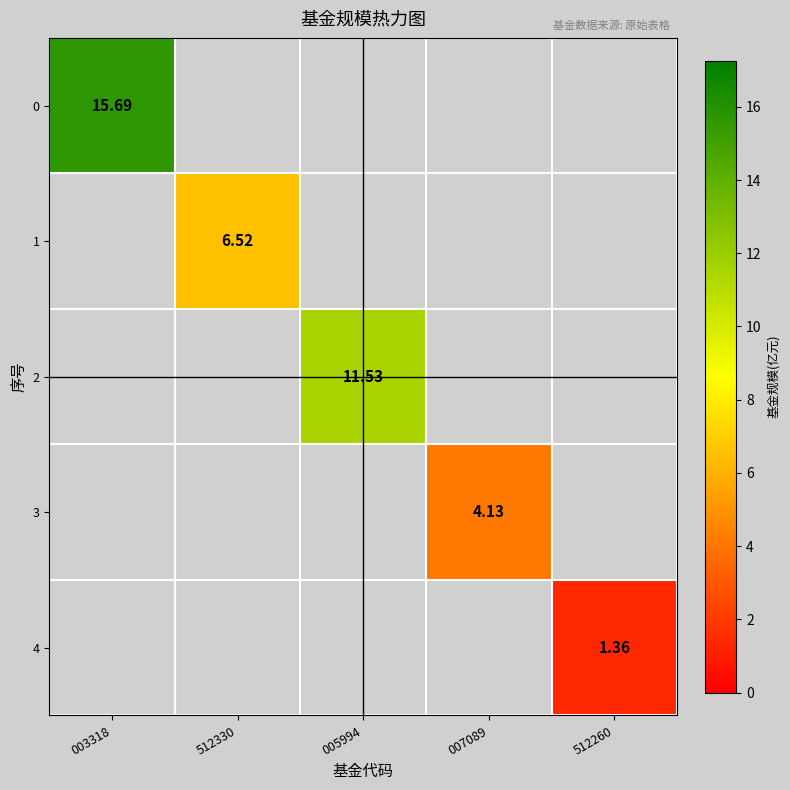

At which label does 2 reach its peak?

005994